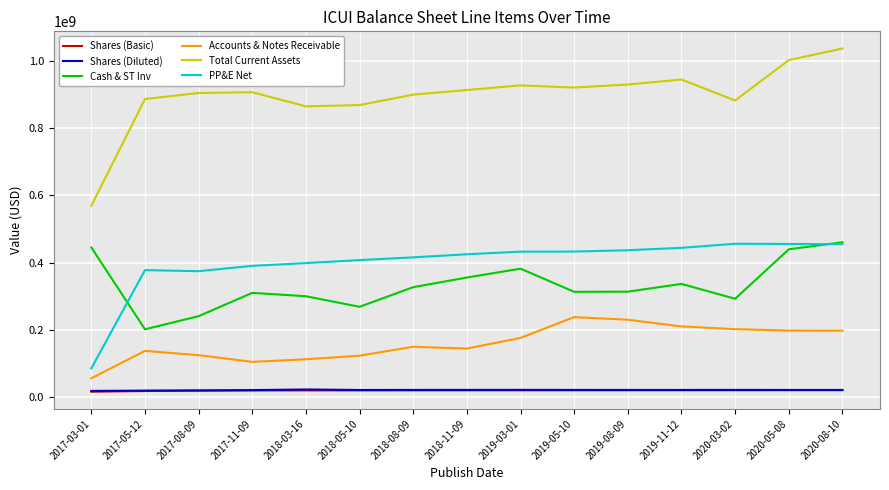

True or false: Cash & ST Inv and Shares (Diluted) cross at least once.

False